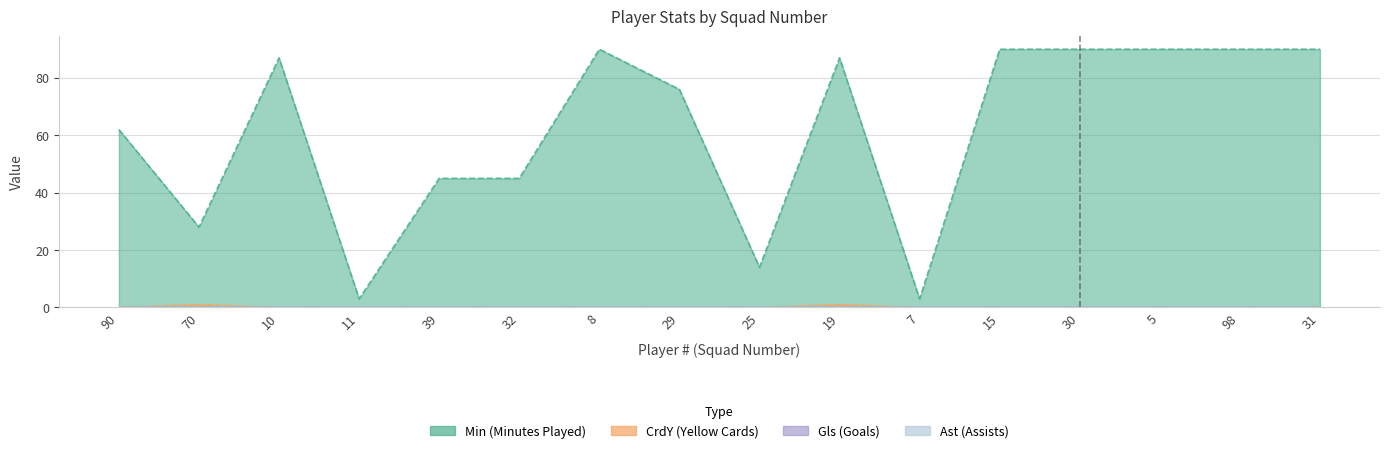

What is the maximum value for Min?

90